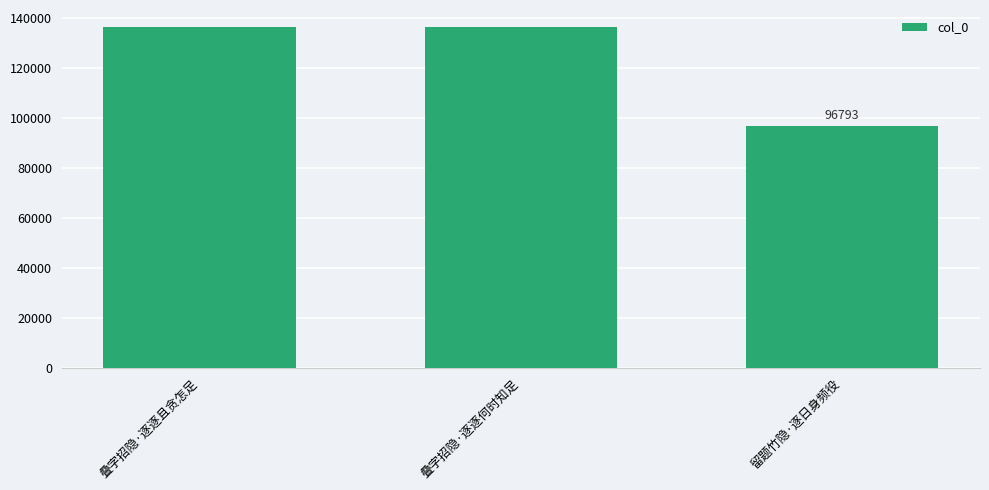

What position from the left is 叠字招隐·逐逐何时知足?

2